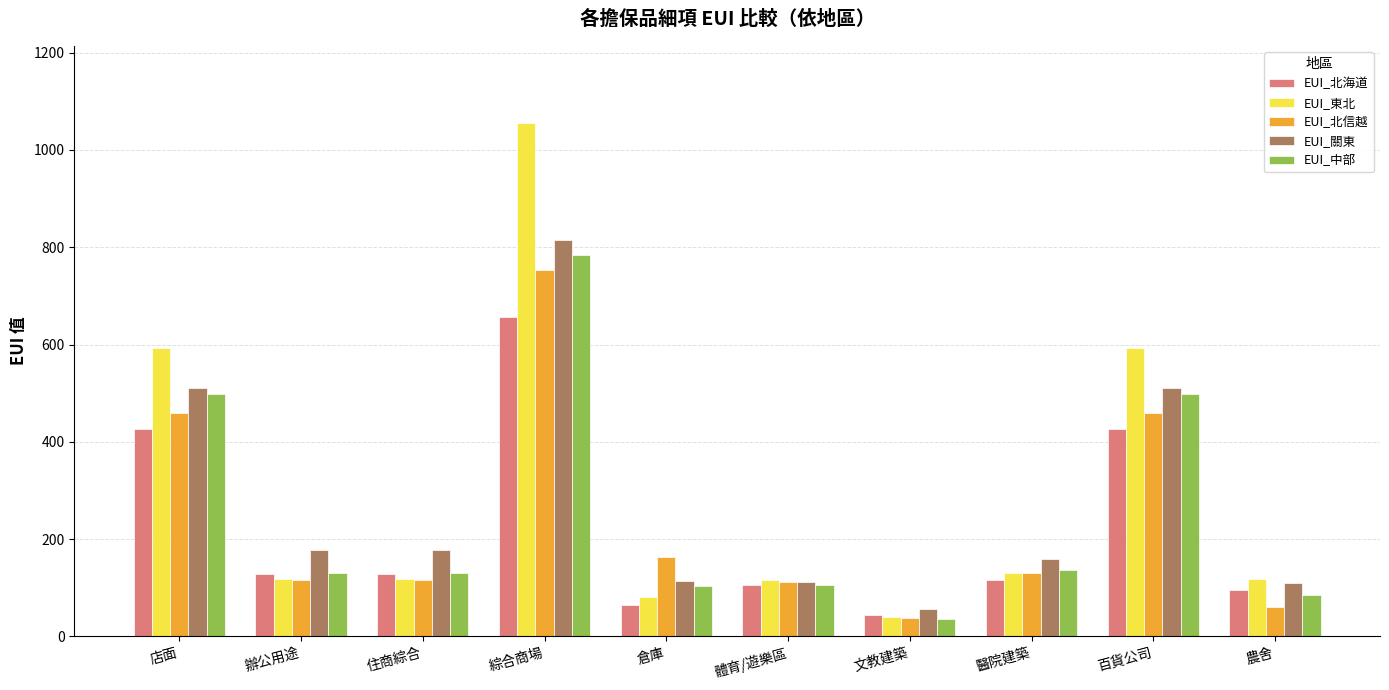

What is the greatest value displayed?

1055.5